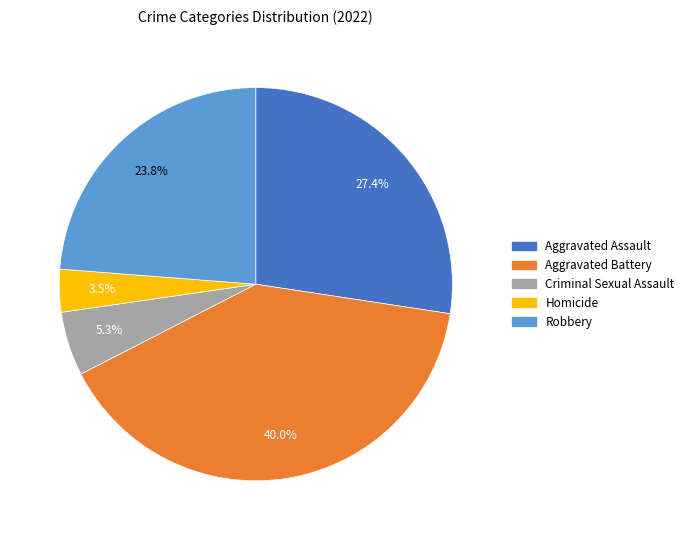

Rank the categories by value from highest to lowest.

Aggravated Battery, Aggravated Assault, Robbery, Criminal Sexual Assault, Homicide